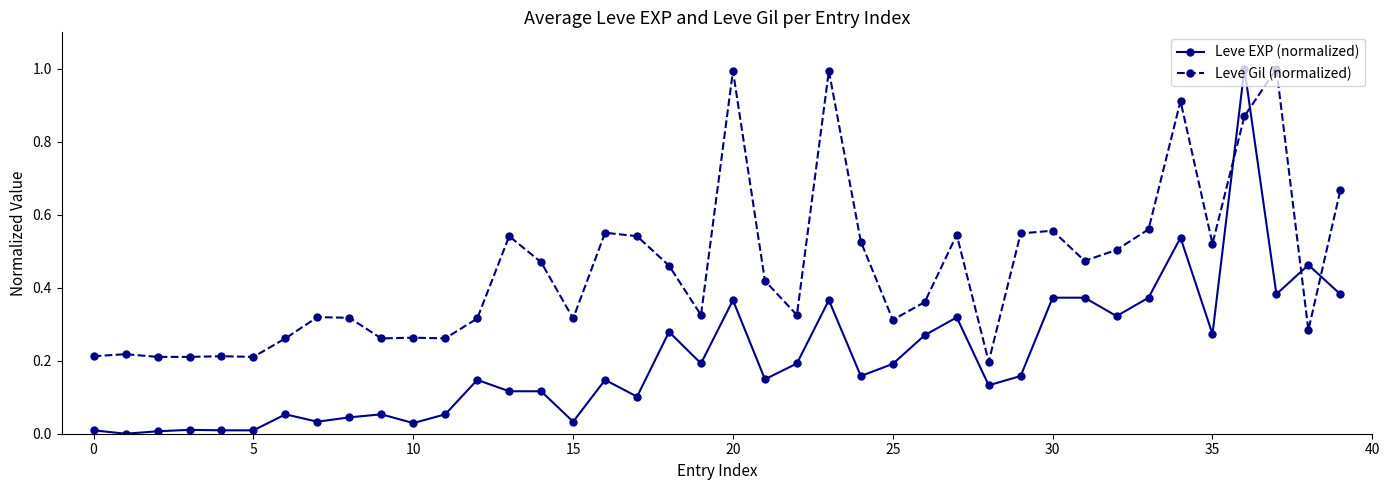

After their last crossing, which series has the higher values: Leve EXP (normalized) or Leve Gil (normalized)?

Leve Gil (normalized)